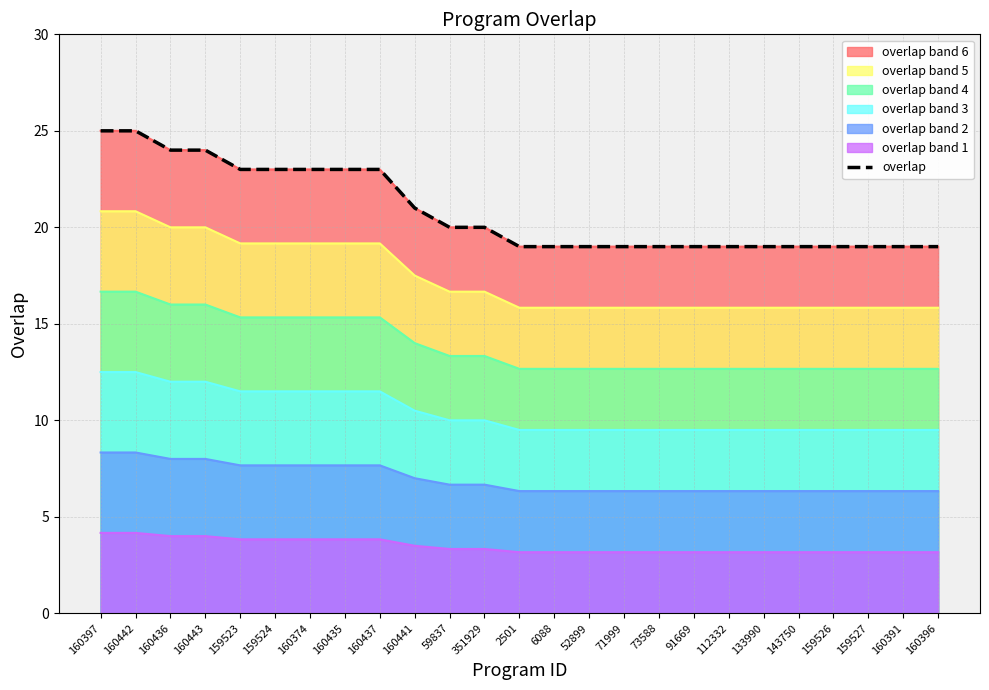

What value does the data have at 159527?

19